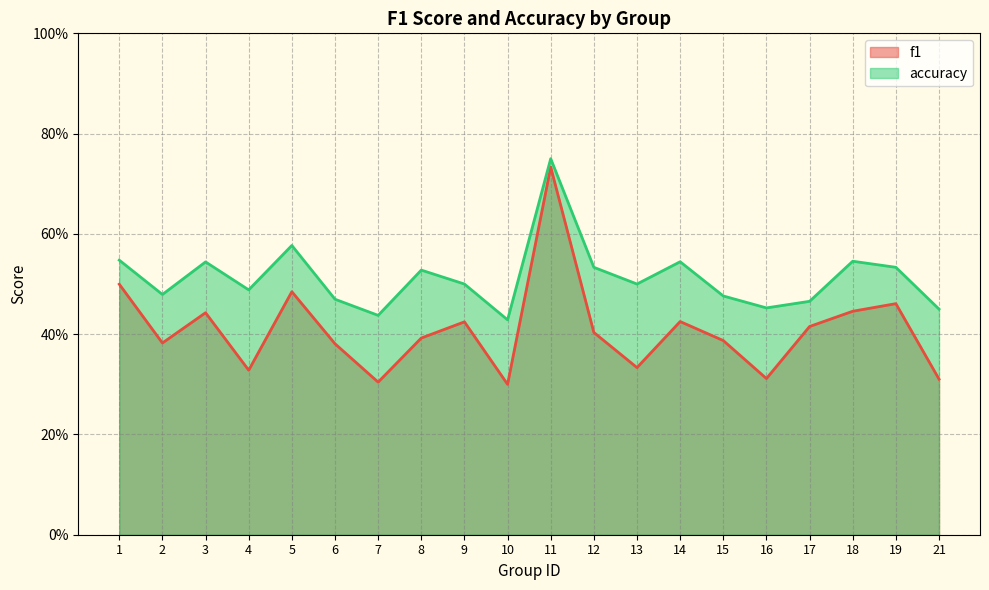

Does the chart display data point markers on the line(s)?

No